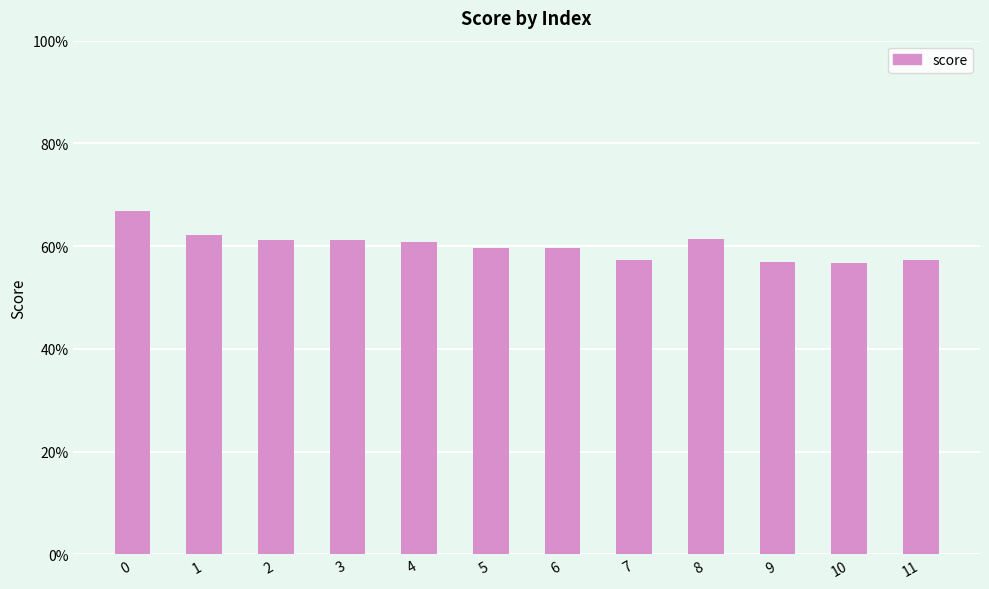

What is the minimum value shown in the chart?

0.6